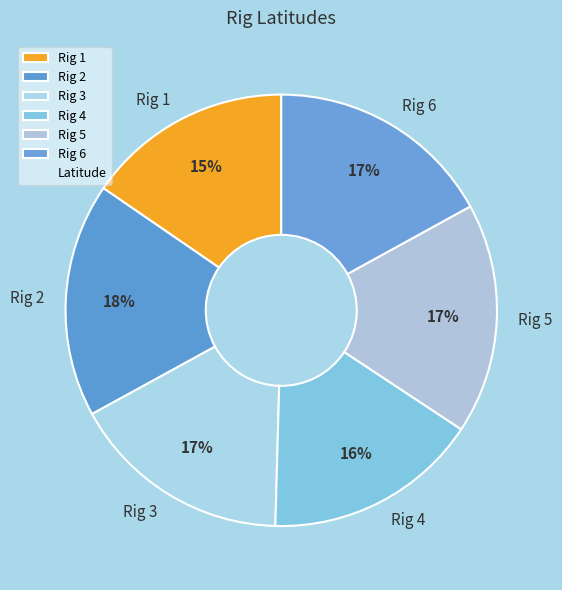

To the nearest percent, what portion does Rig 6 represent?

17%